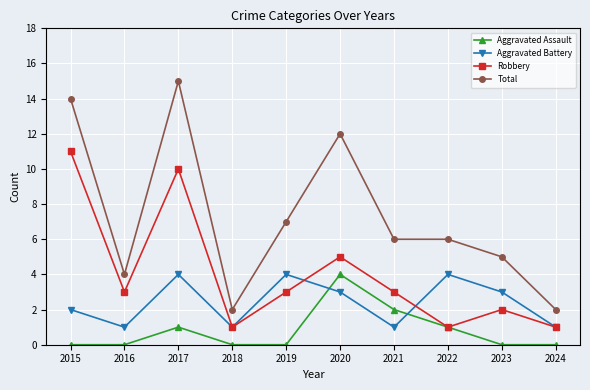

Rank the series at 2016 from highest to lowest value.

Total, Robbery, Aggravated Battery, Aggravated Assault